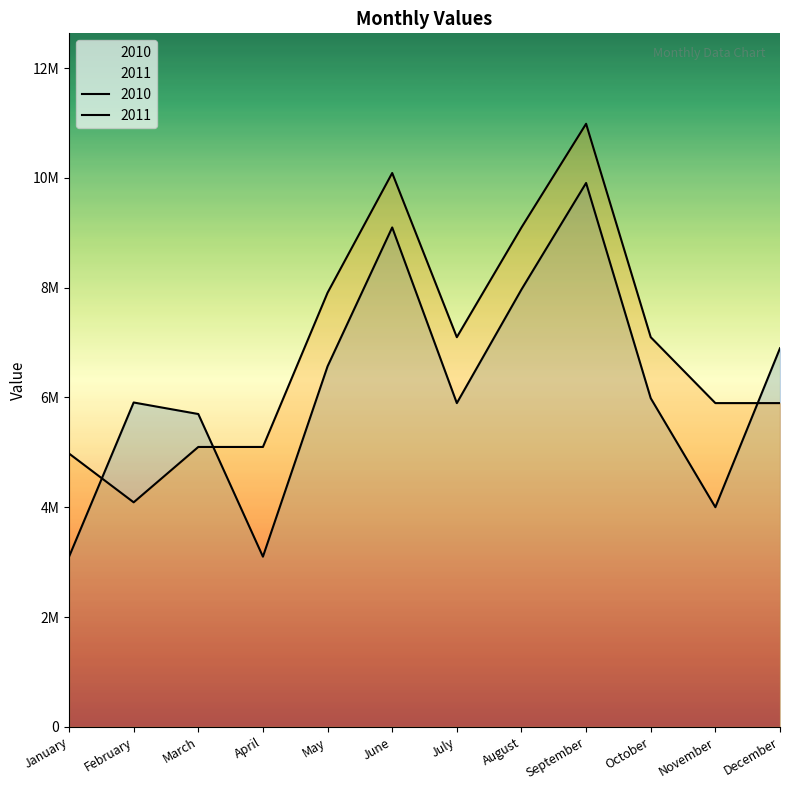

Where is the first local maximum for 2011?

March